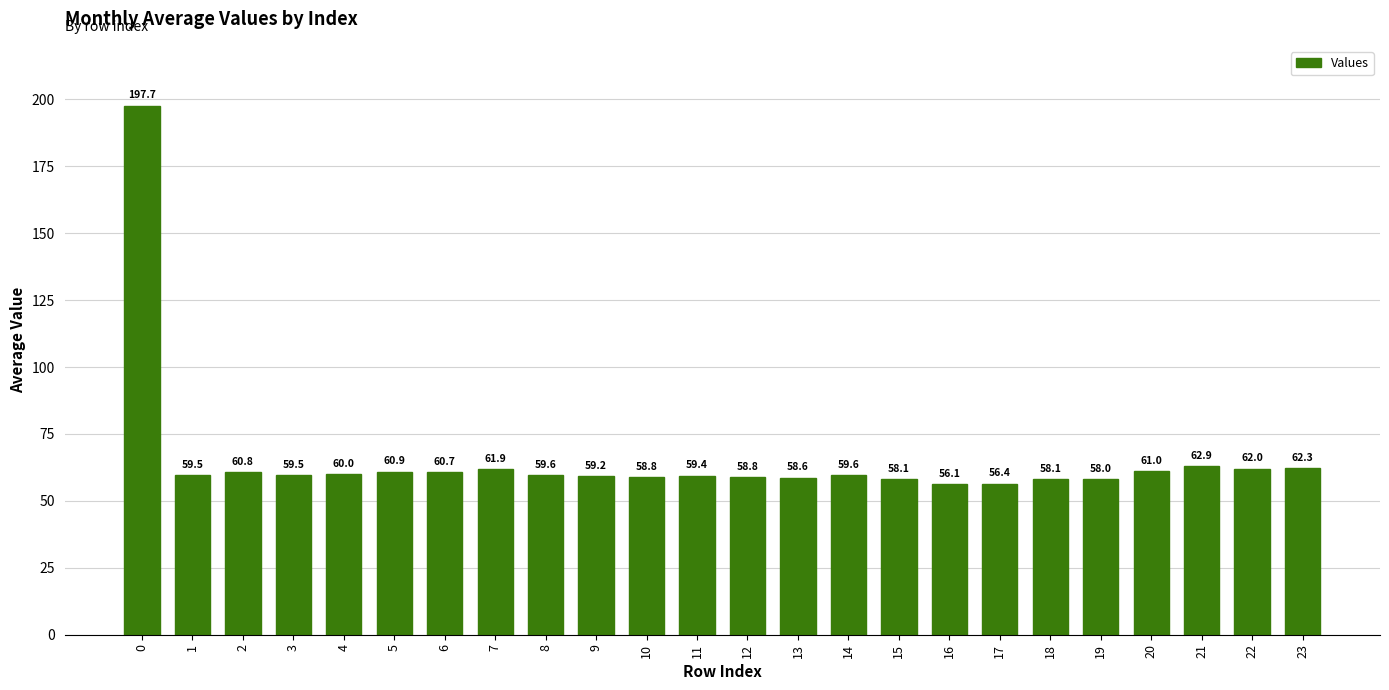

What is the value of the 15th bar from the left?

59.6